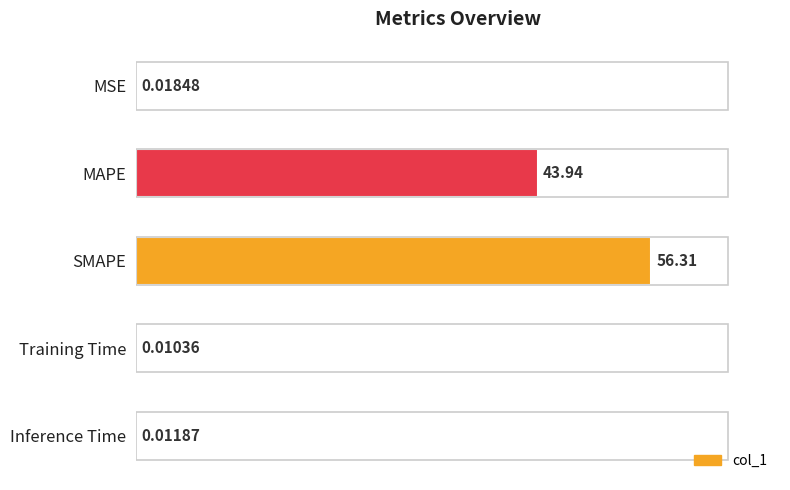

At which category does the chart reach its peak across all series?

SMAPE